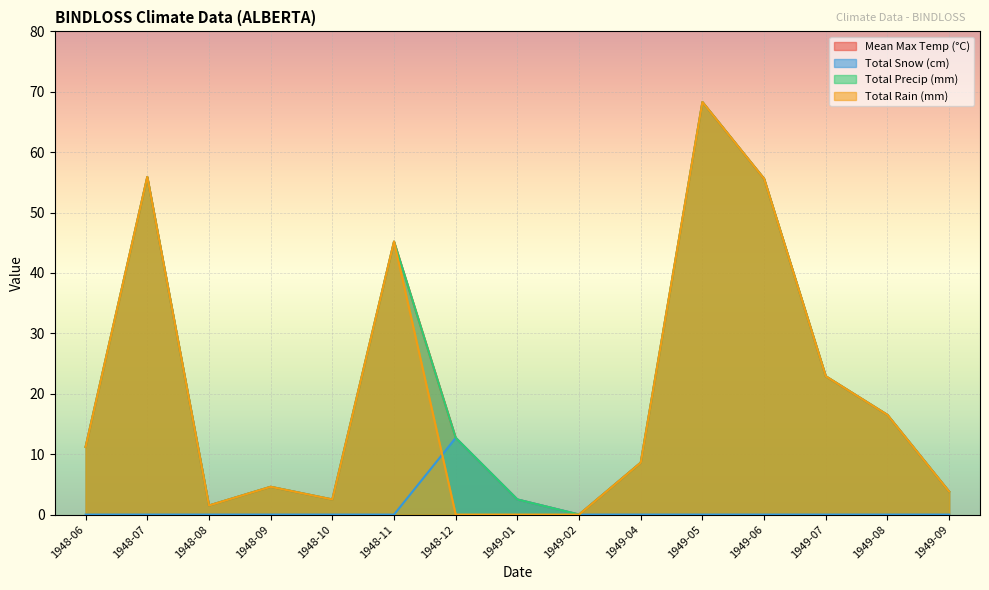

How many lines are shown in the chart?

4